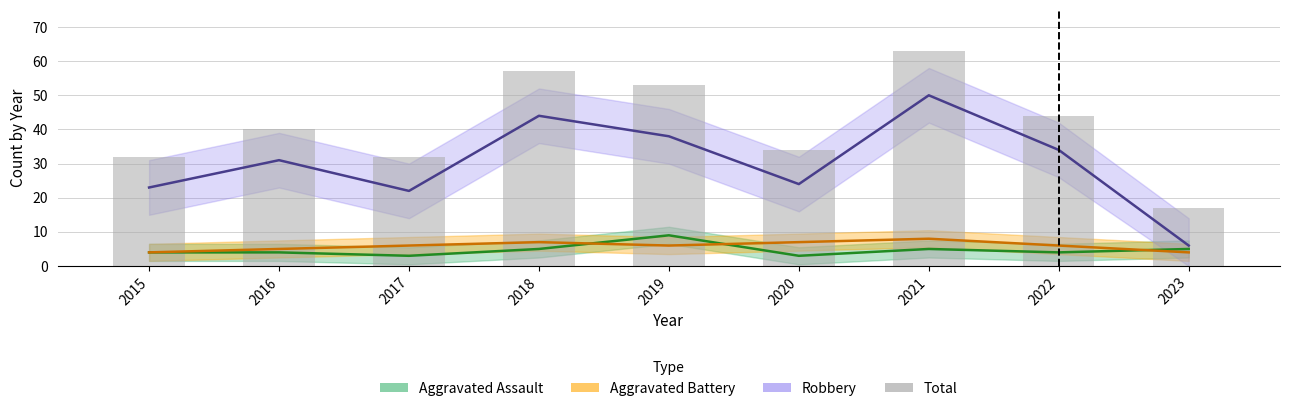

How many data points are less than 40?

4